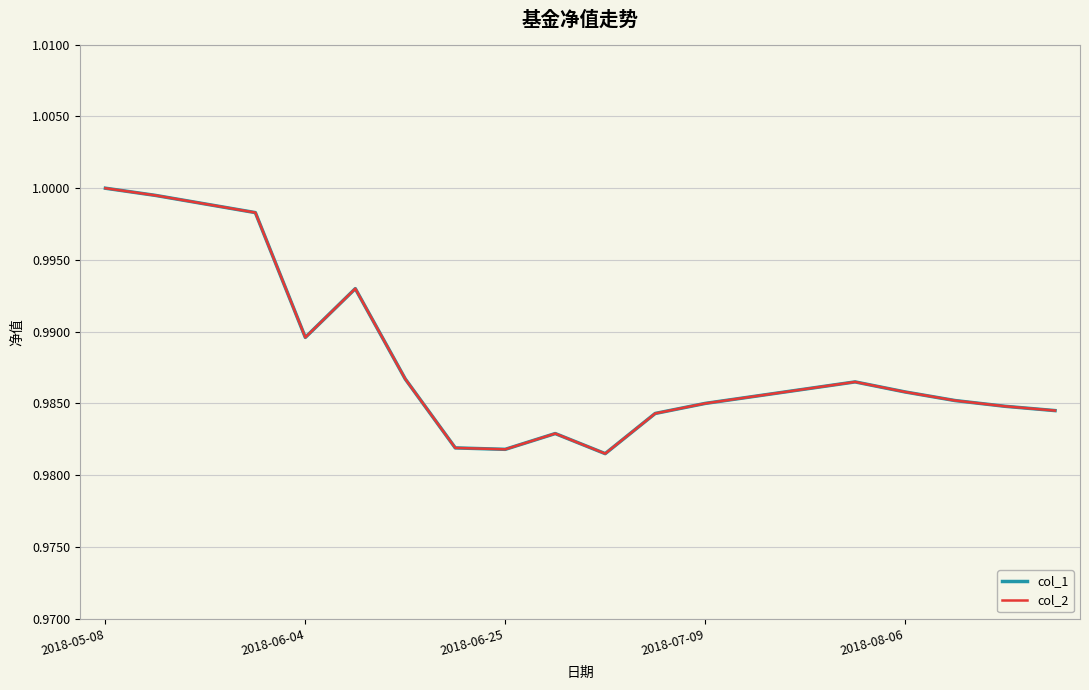

Does the chart display data point markers on the line(s)?

No